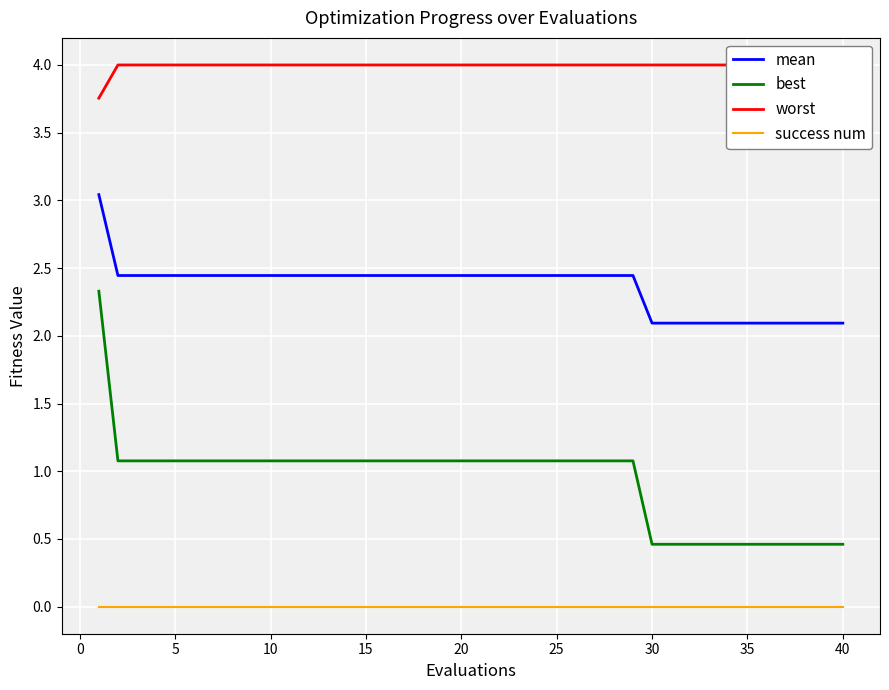

True or false: success num has more than 0 points higher than both neighbors.

False